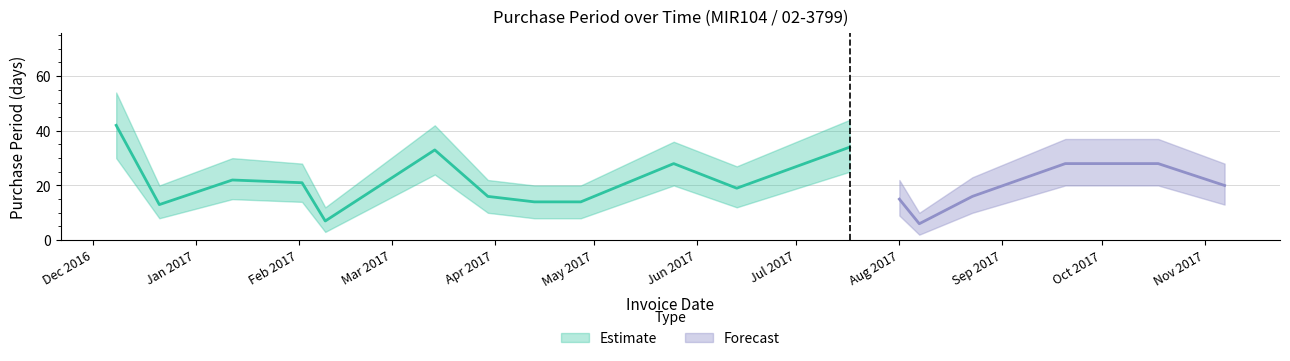

At how many categories does at least one series exceed 11?

17